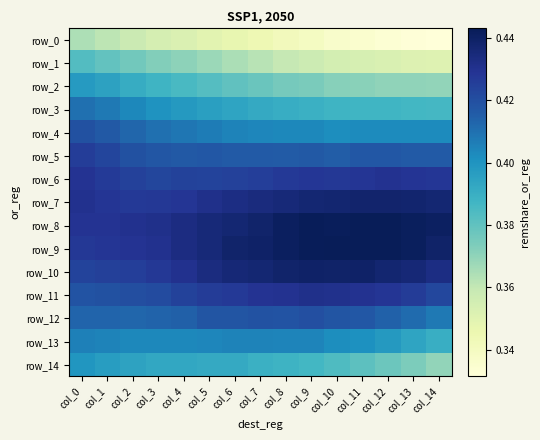

At col_3, list the series in order from smallest to largest.

row_0, row_1, row_2, row_14, row_3, row_13, row_4, row_12, row_5, row_11, row_6, row_7, row_10, row_9, row_8